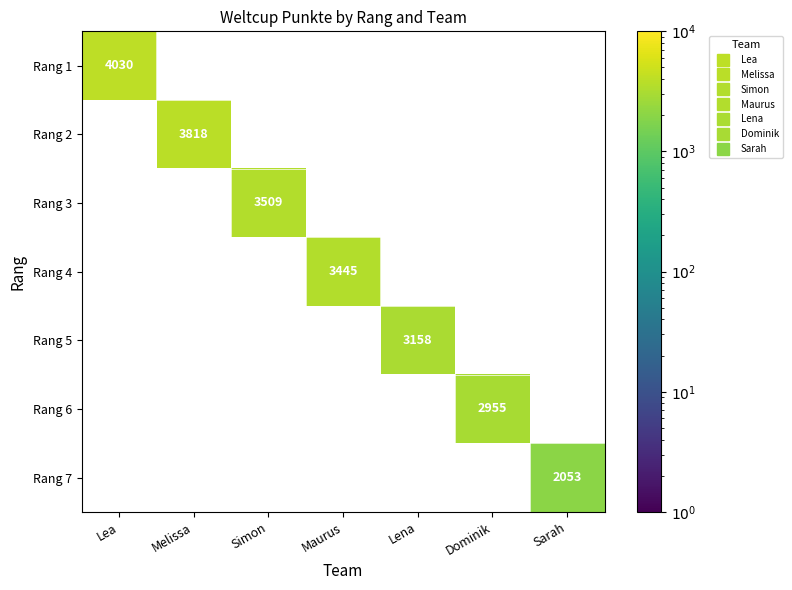

Where is Rang 1 nearest to the value 2015?

Lea